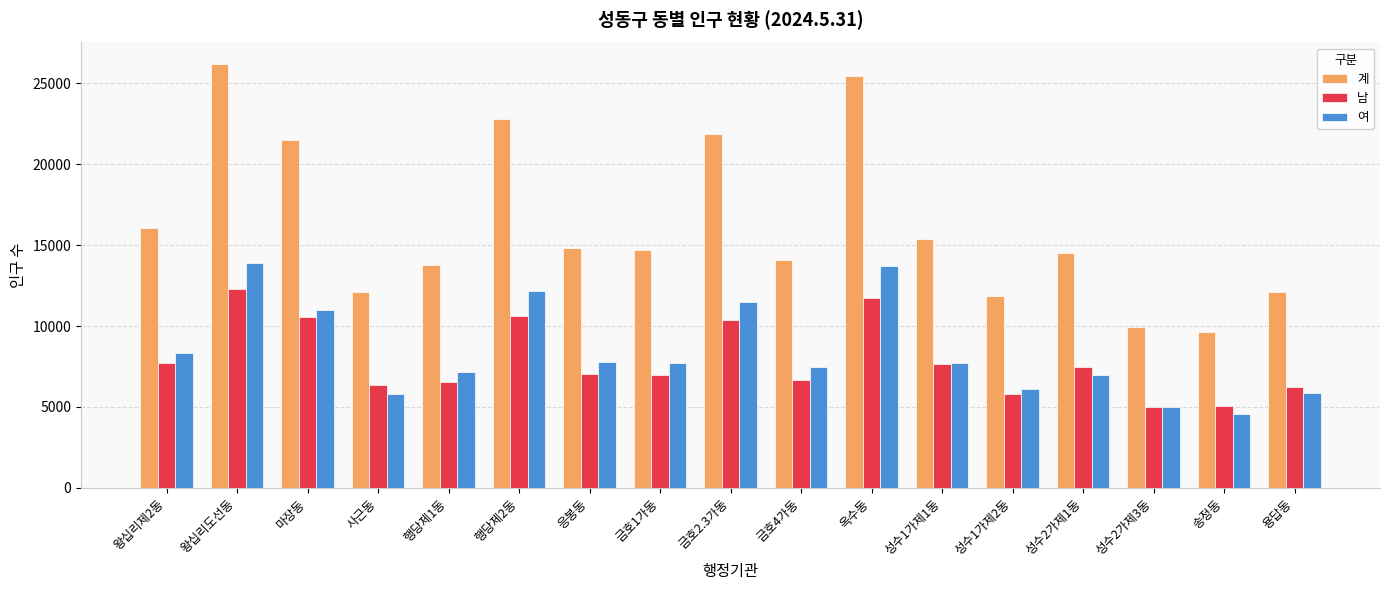

What is the label of the 14th bar from the right?

사근동